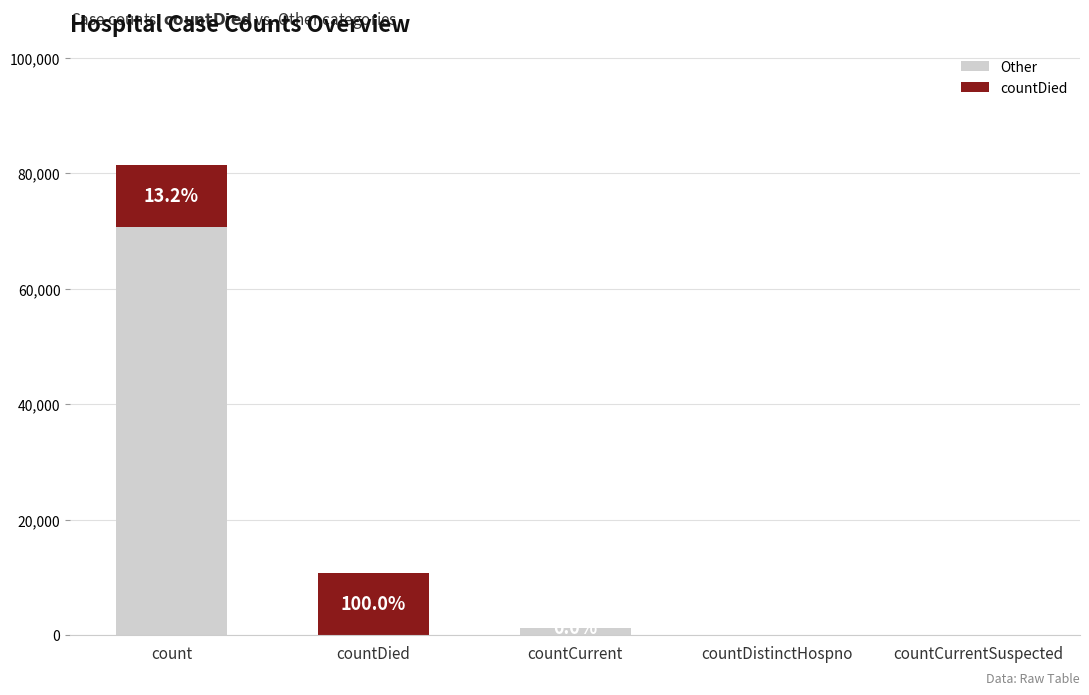

What is the difference between the Other values at countCurrent and count?

69422